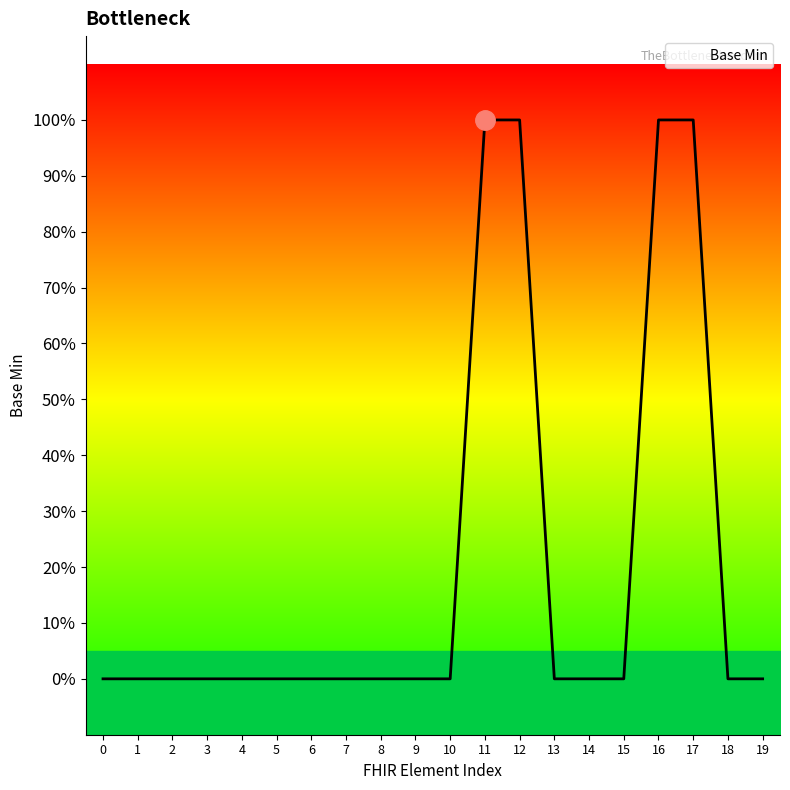

Reading left to right, list all the values displayed in this chart.

0=0	1=0	2=0	3=0	4=0	5=0	6=0	7=0	8=0	9=0	10=0	11=1	12=1	13=0	14=0	15=0	16=1	17=1	18=0	19=0